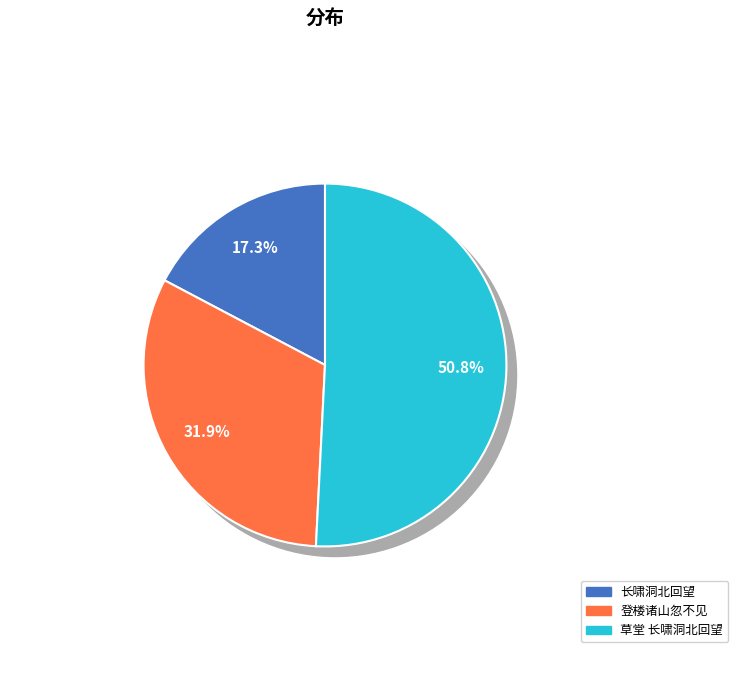

To the nearest percent, what percentage of the pie is 长啸洞北回望大顶如列屏幛比到山前却不见盖为仙掌所蔽?

17%